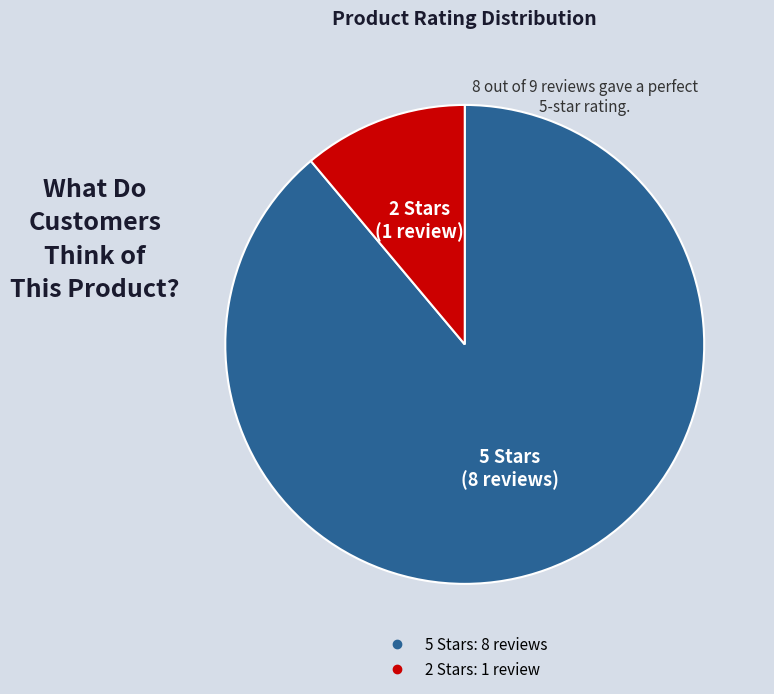

Is there any slice that represents more than half of the pie?

Yes